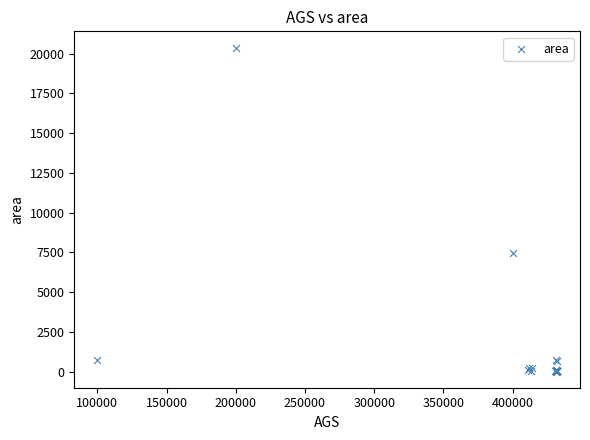

What Y value in the scatter plot is closest to 10197?

7444.2